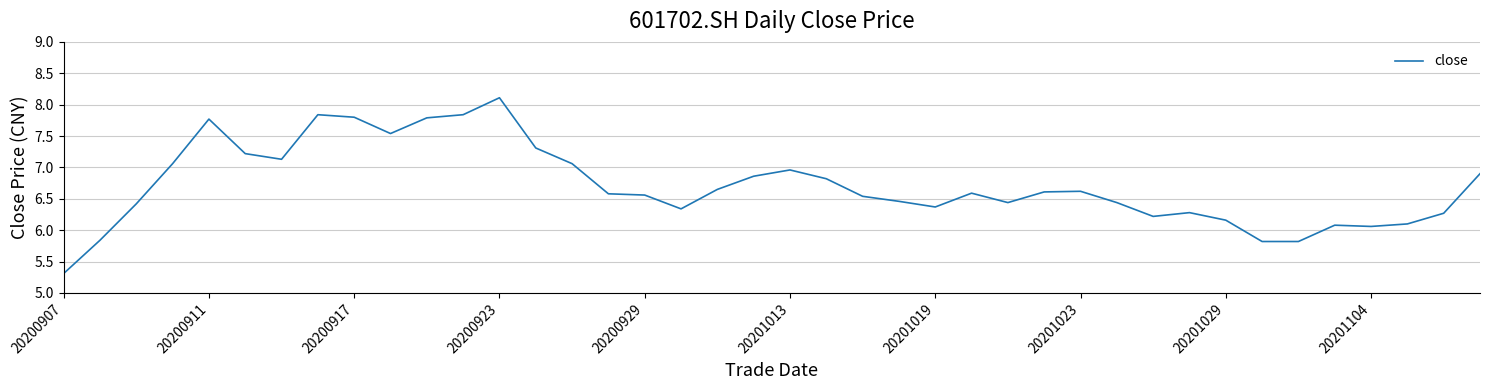

What is the maximum value shown in the chart?

8.1